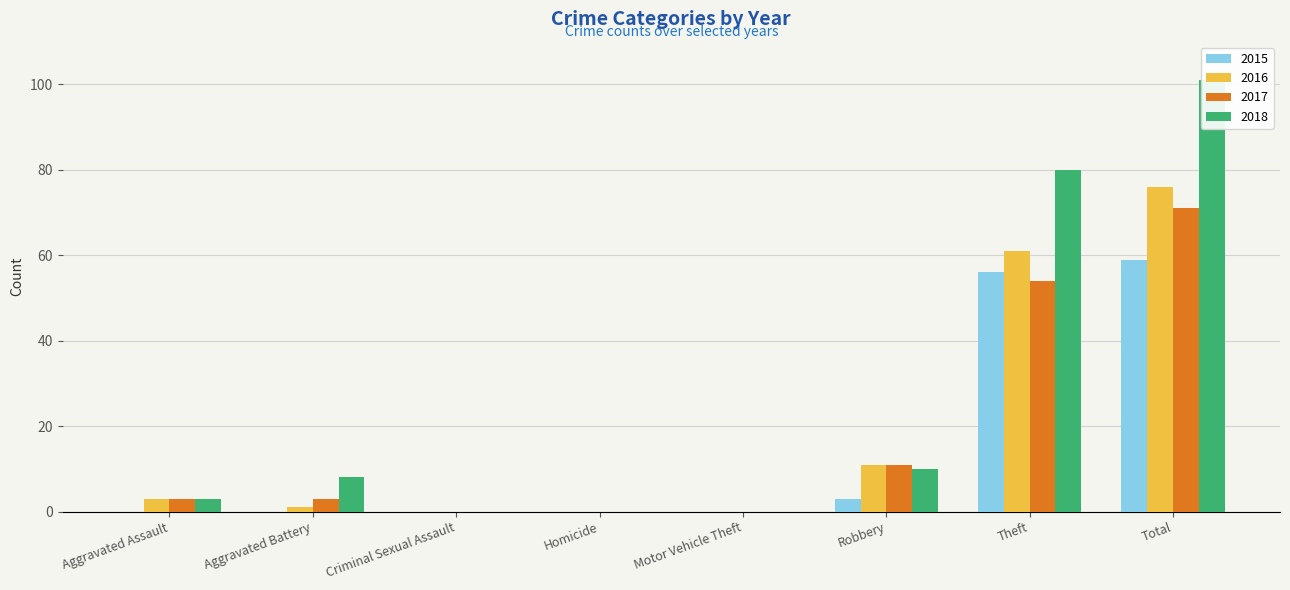

True or false: 2016 has a value of 11 at Robbery.

True